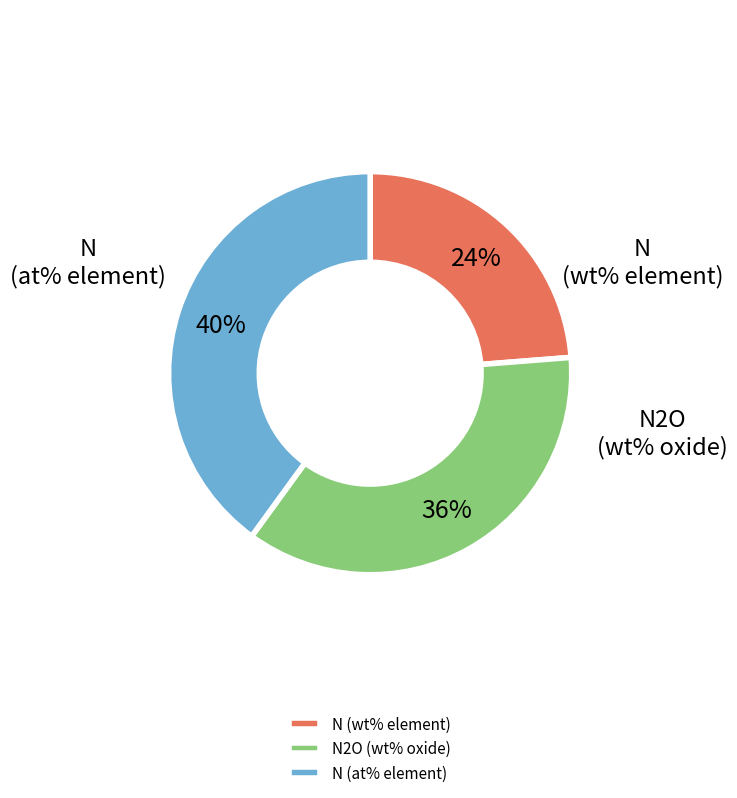

What percentage is the N (wt% element) slice, to the nearest percent?

24%